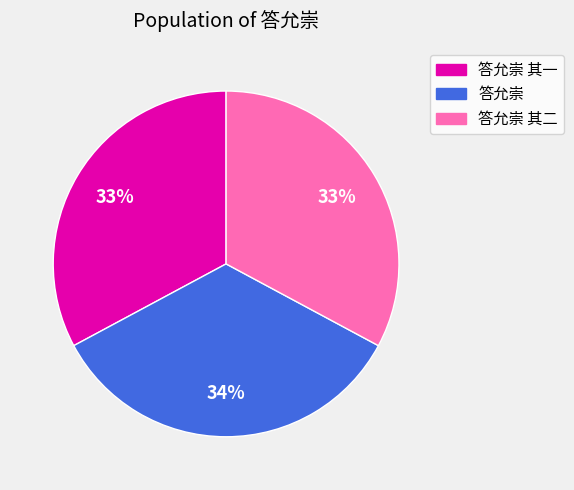

To the nearest percent, what is the difference between the largest and smallest slice percentages?

1%